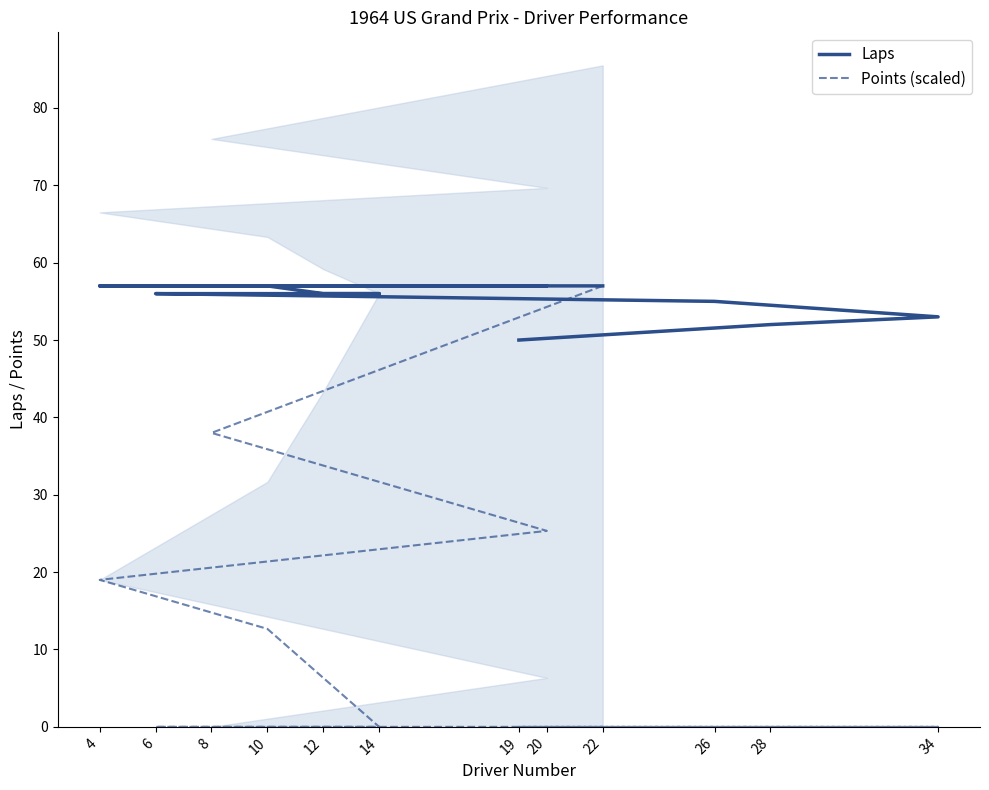

Does the chart display data point markers on the line(s)?

No